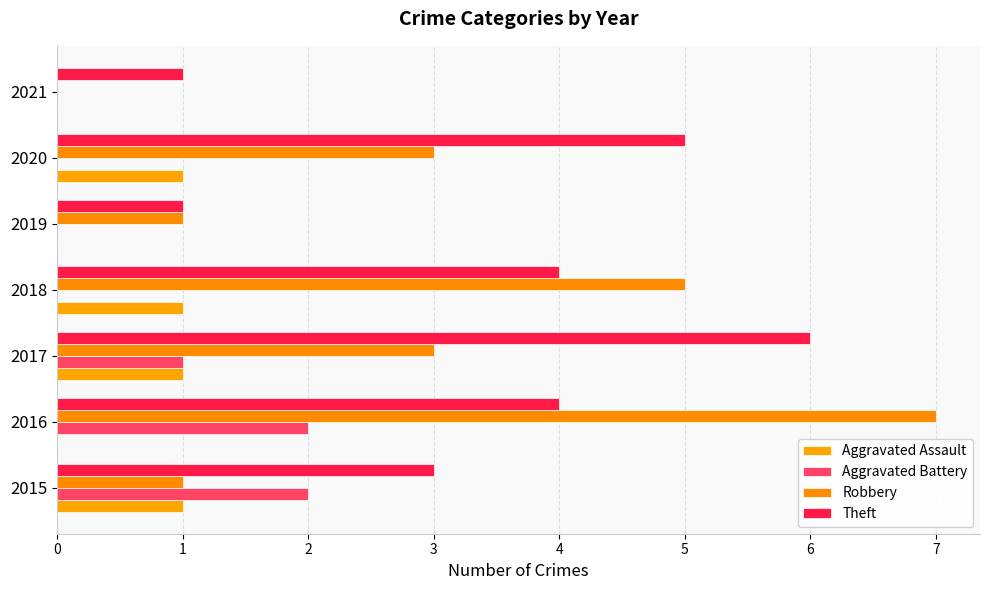

How many distinct data groups are displayed?

4